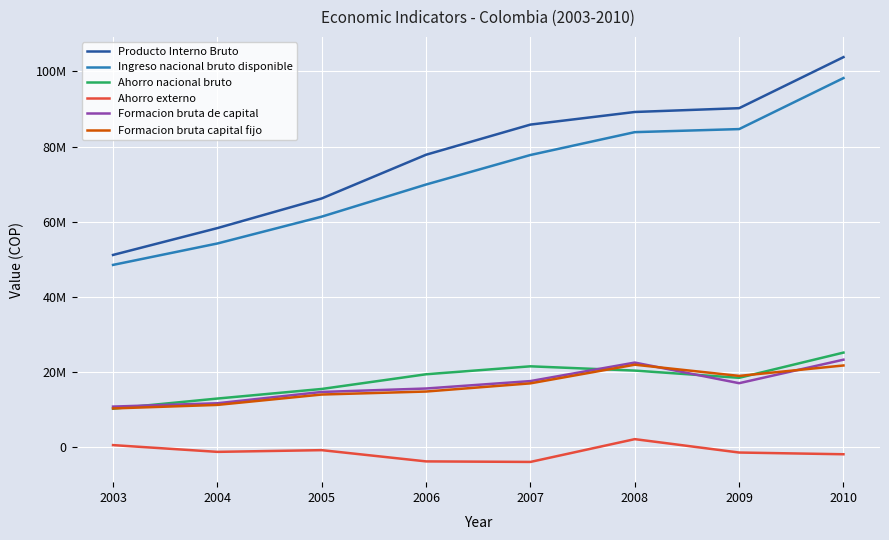

True or false: Producto Interno Bruto and Formacion bruta capital fijo cross at least once.

False